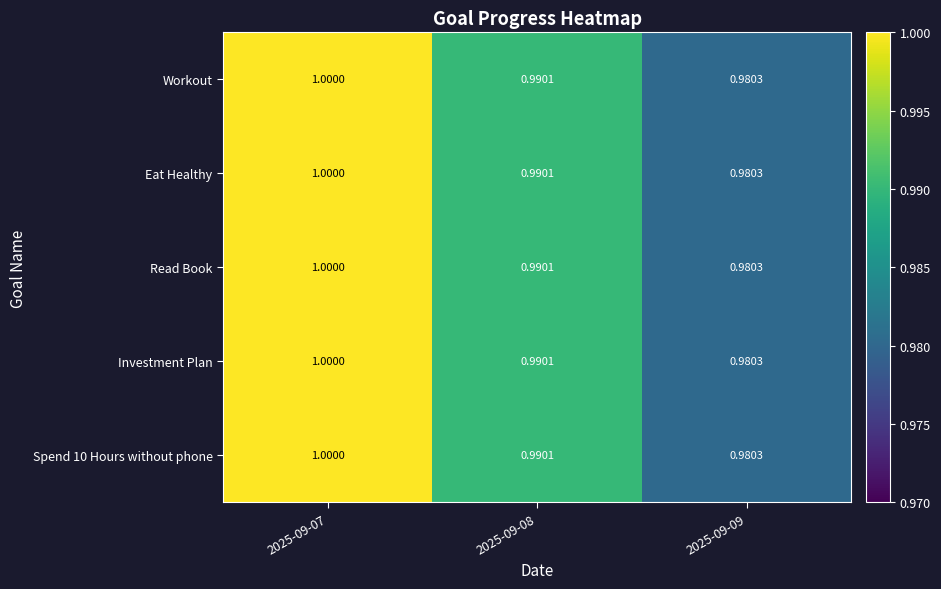

At how many categories does at least one series exceed 0?

3